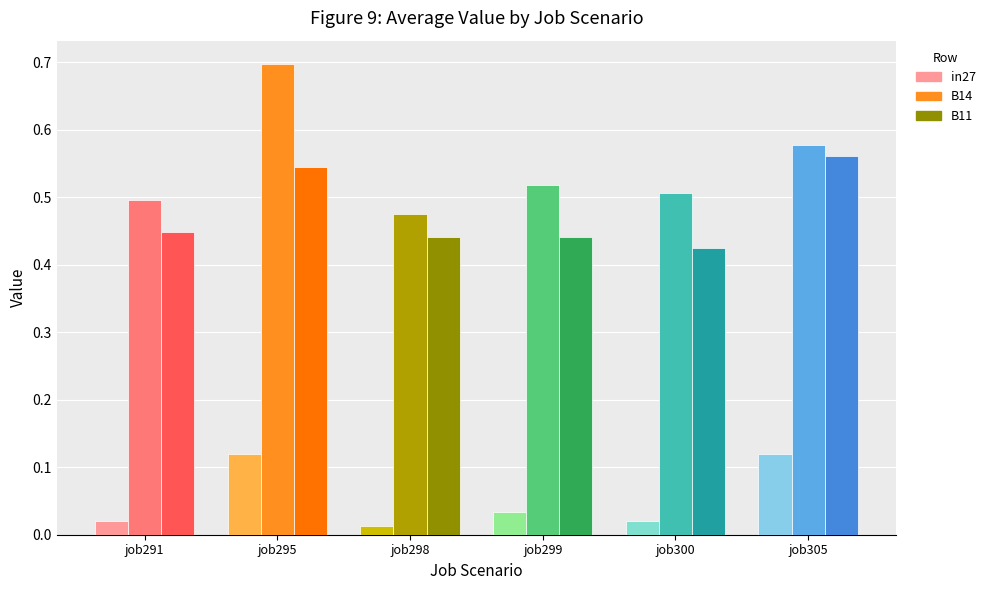

The value of in27 at job295 is 0.2. True or false?

False